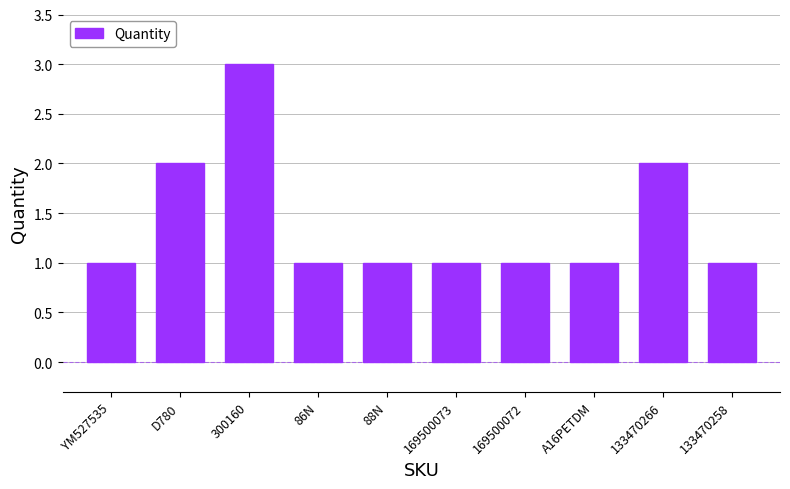

What is the sum of the values at A16PETDM and 300160?

4